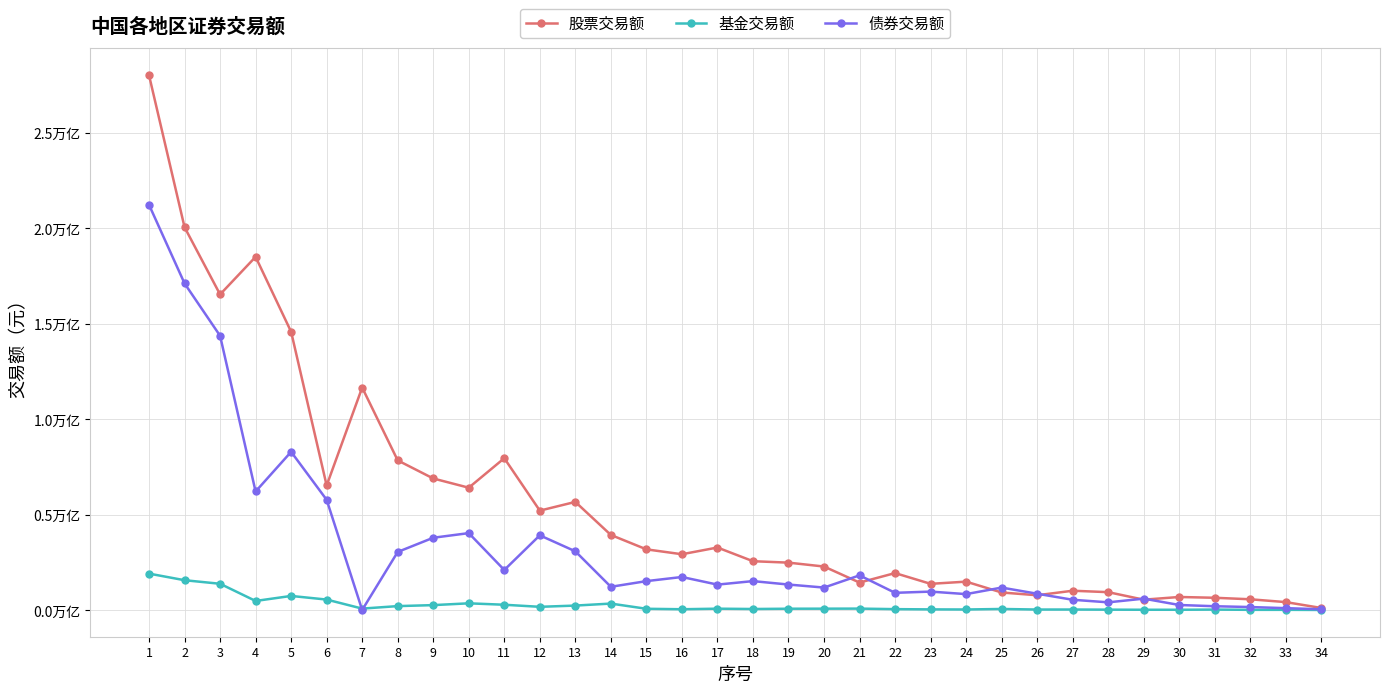

At how many categories does at least one series exceed 2014932556639?

1